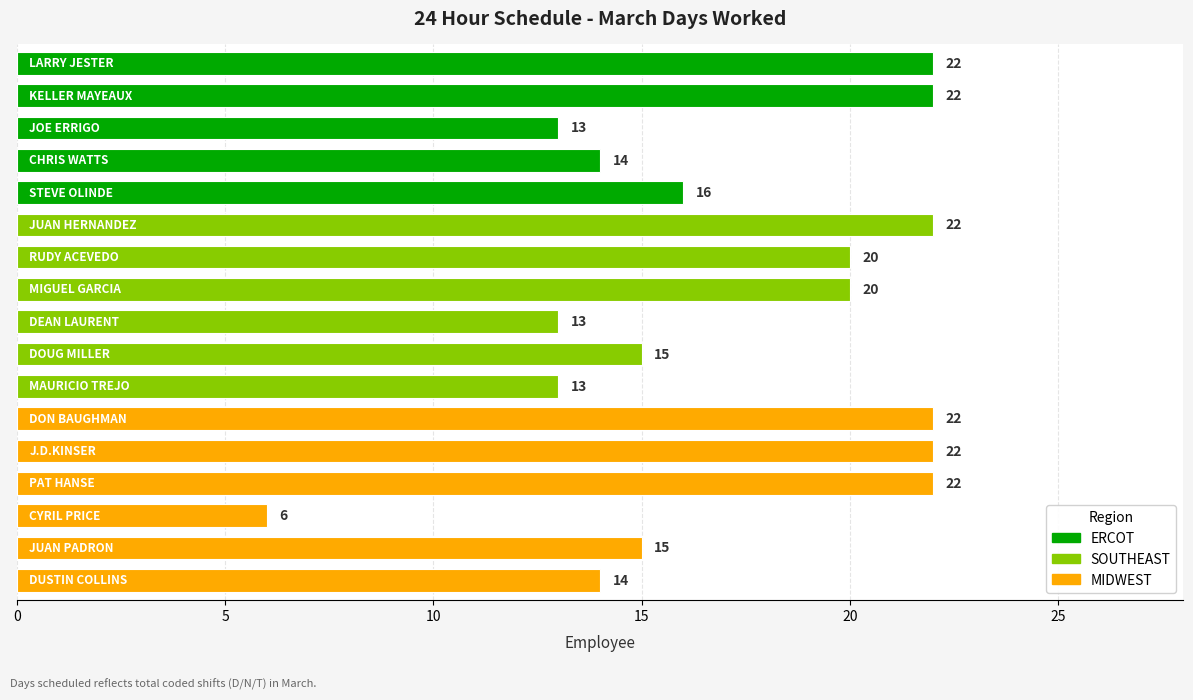

Reading top to bottom, transcribe all the data shown in this chart.

22	22	13	14	16	22	20	20	13	15	13	22	22	22	6	15	14